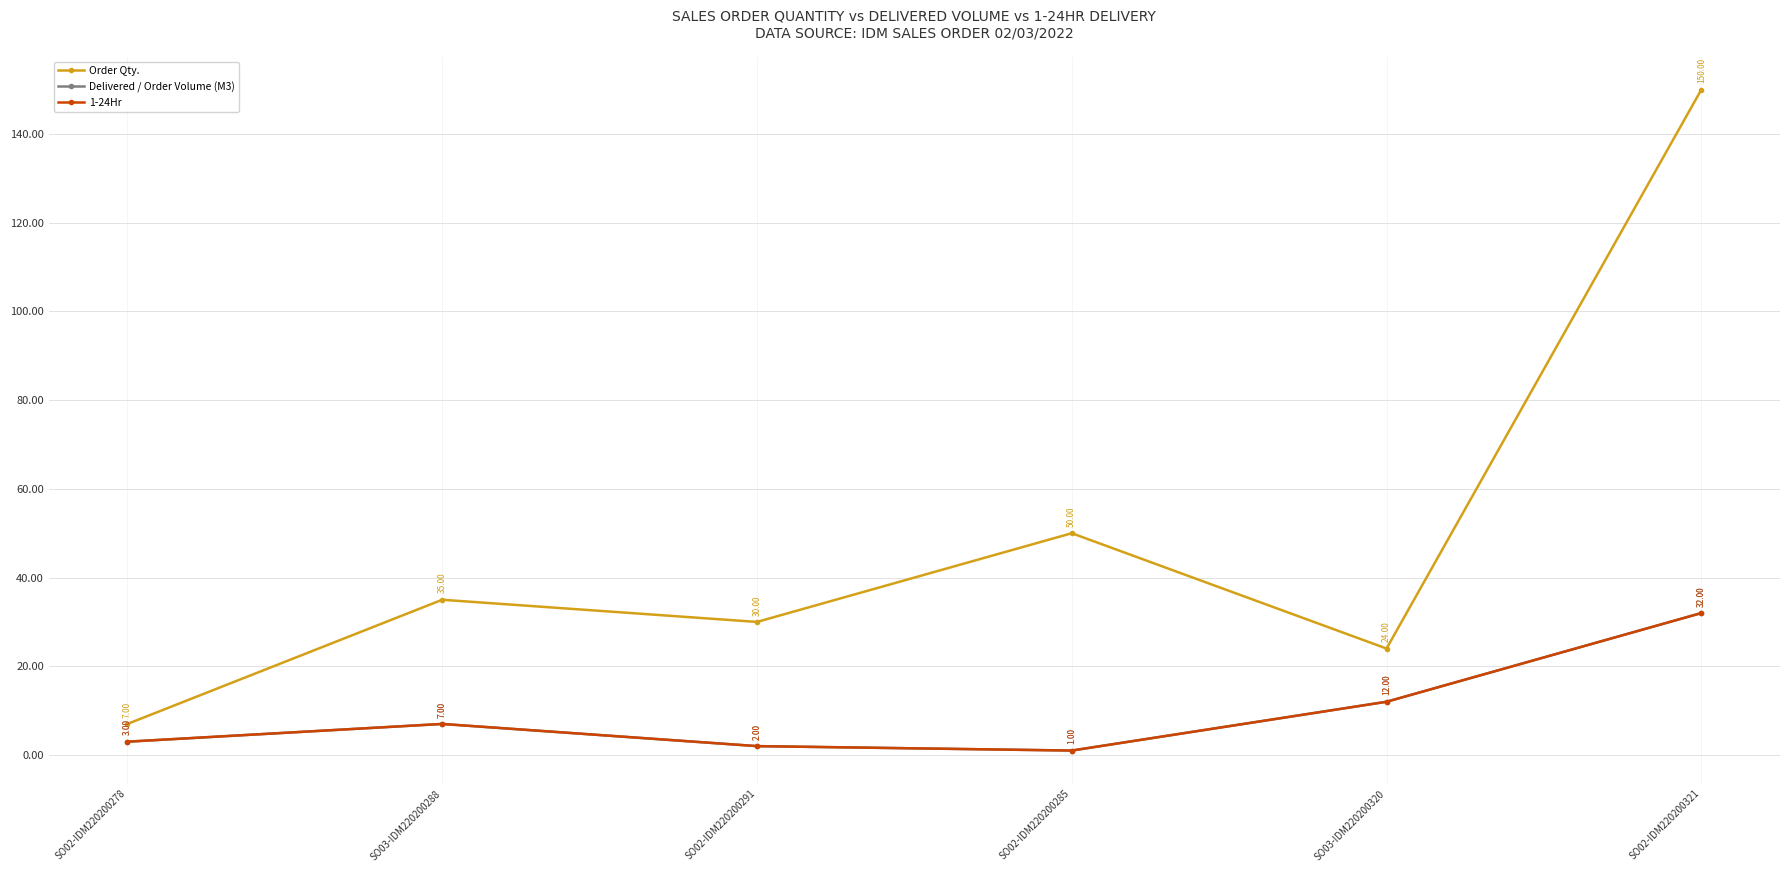

Does the chart have visible grid lines?

Yes